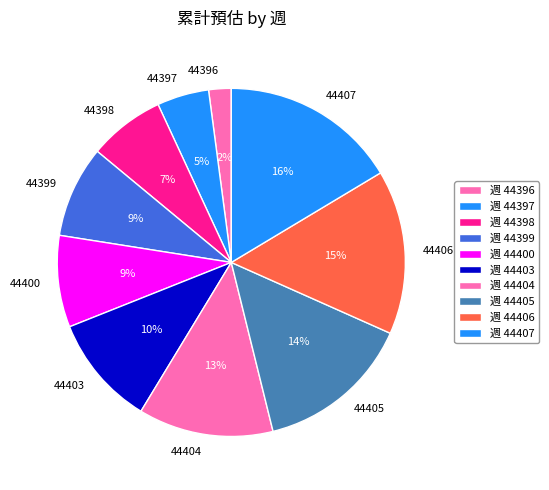

Combined, do 44407 and 44396 account for over 50%?

No